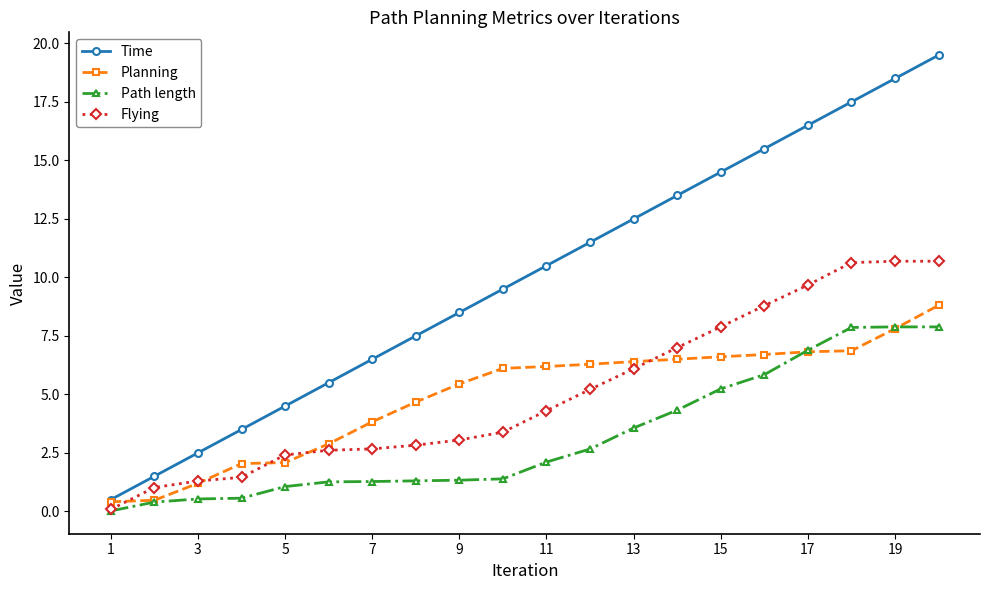

True or false: Time and Path length cross at least once.

False